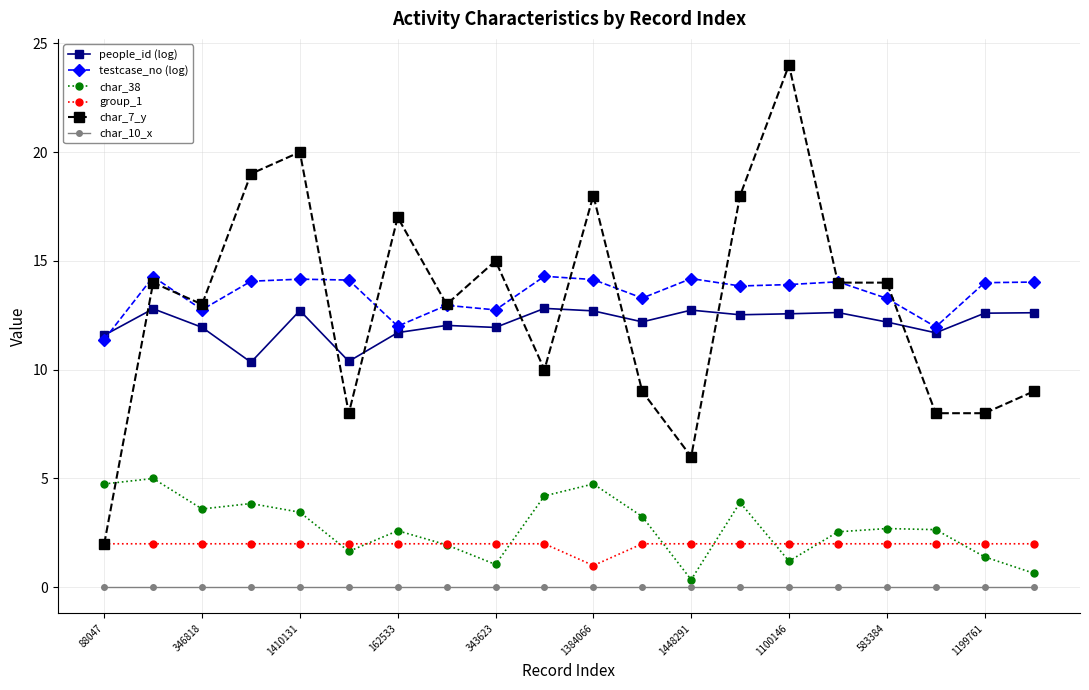

True or false: char_7_y has more than 2 points higher than both neighbors.

True